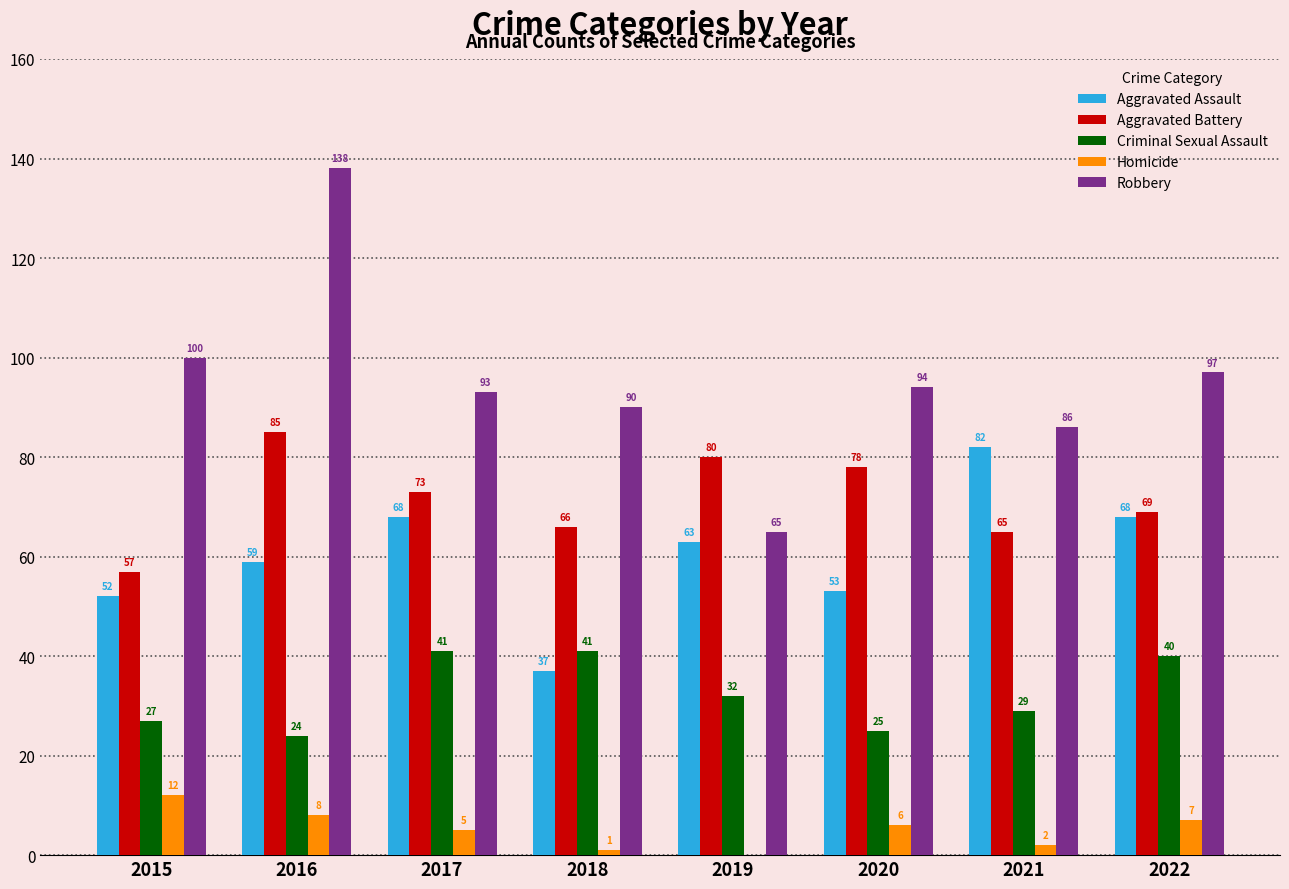

The value of Robbery at 2017 is 140. True or false?

False